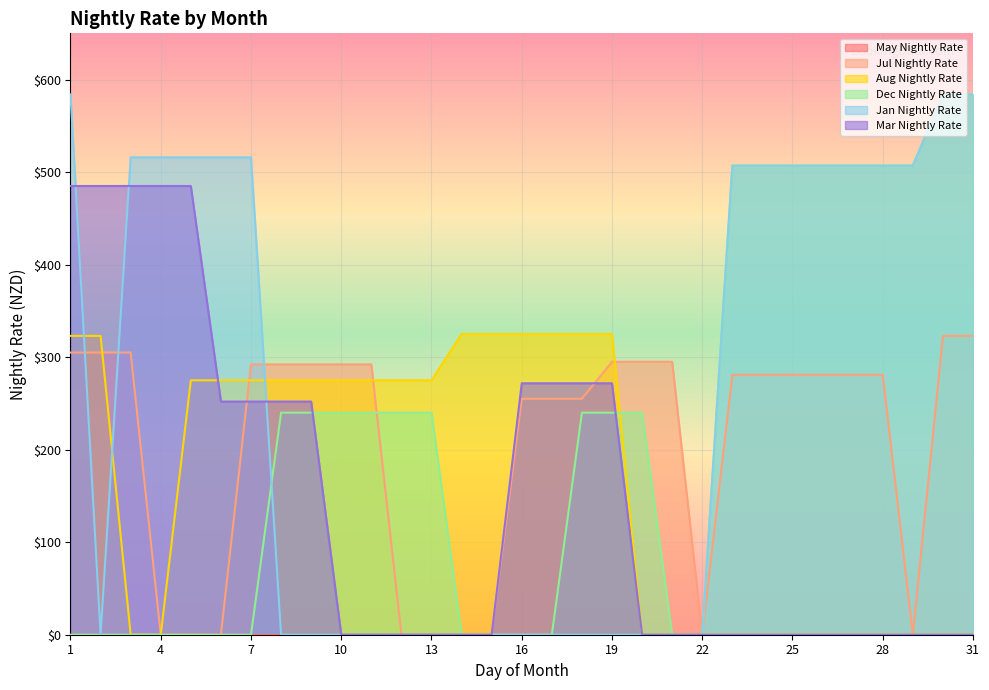

What is the highest value of the Jan Nightly Rate series?

584.0